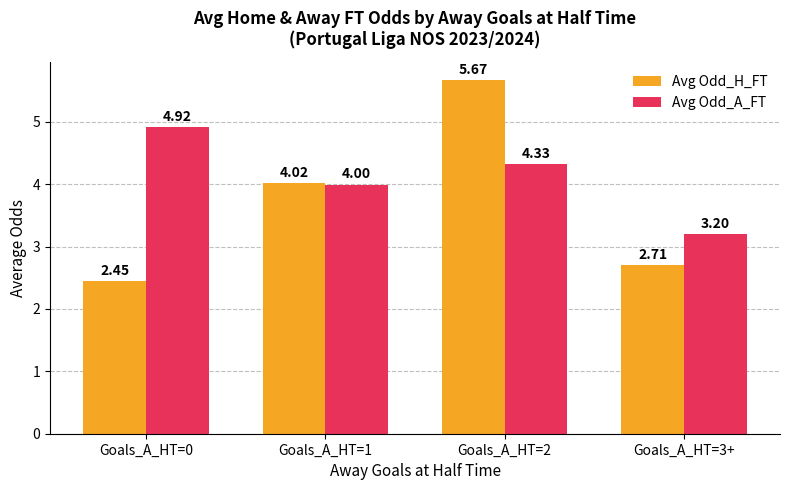

Which series has the largest total across all categories?

Avg Odd_A_FT